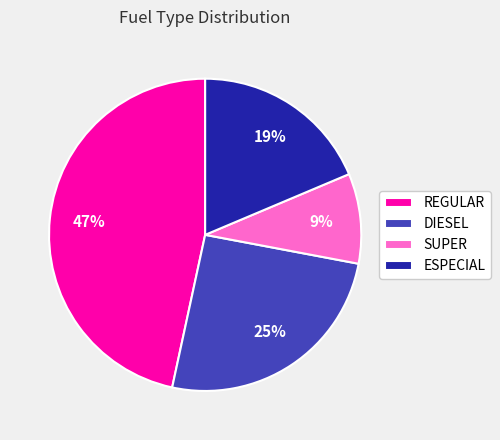

Which slice is the smallest?

SUPER